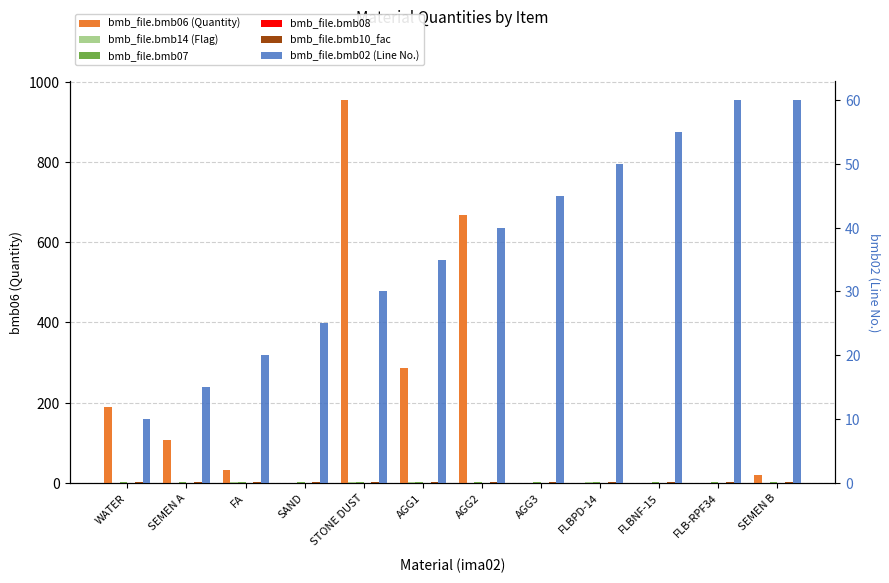

True or false: bmb_file.bmb10_fac has a value of 1.0 at WATER.

True